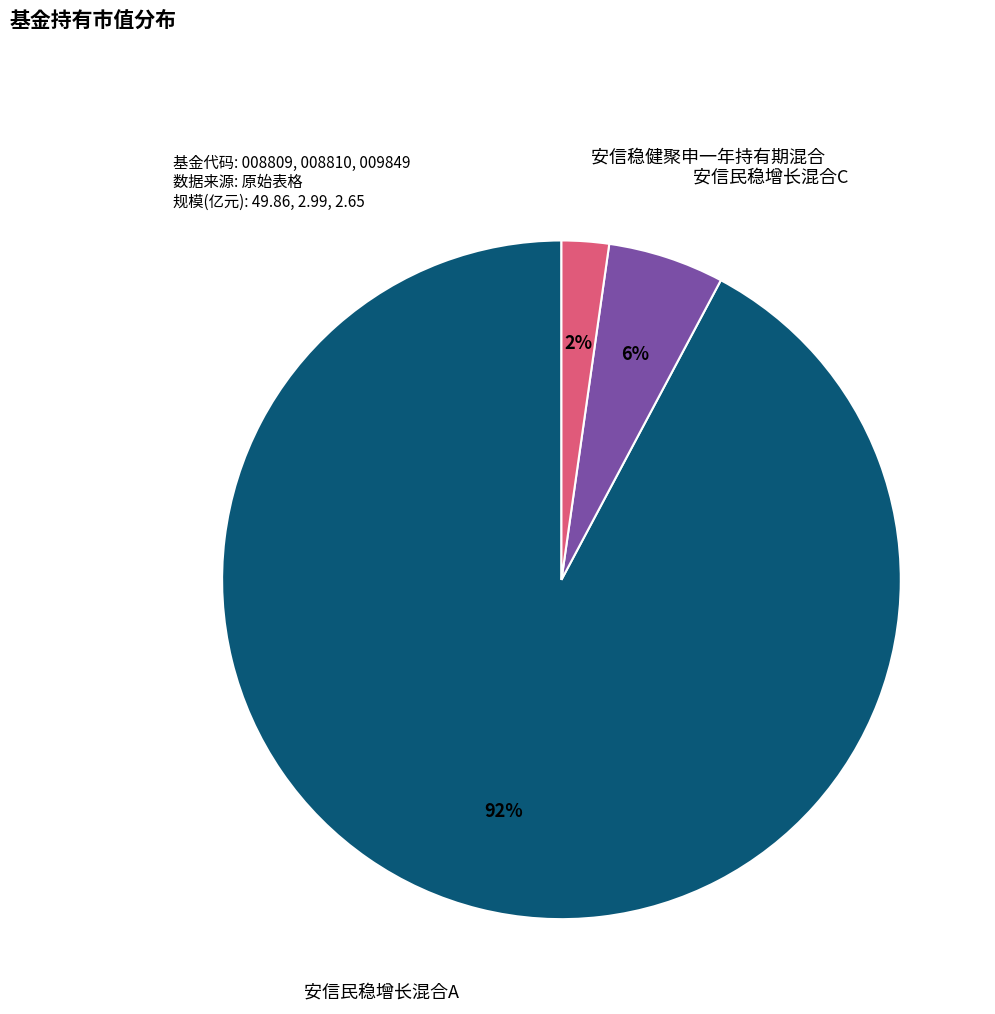

Which category has the smallest portion of the pie?

安信稳健聚申一年持有期混合